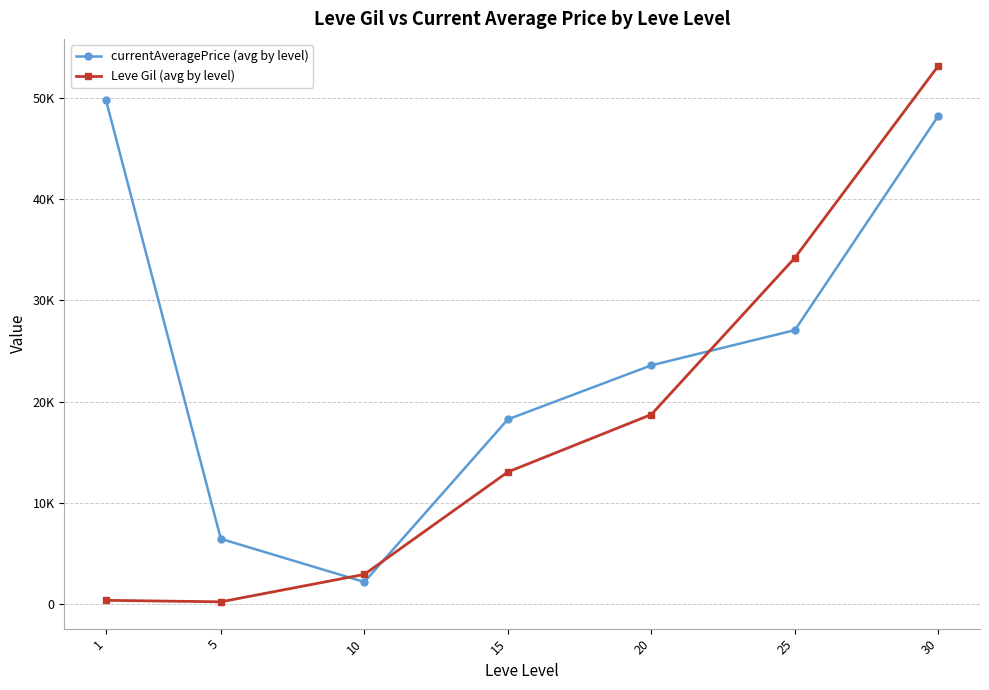

What are all the series names shown in the legend?

currentAveragePrice (avg by level), Leve Gil (avg by level)